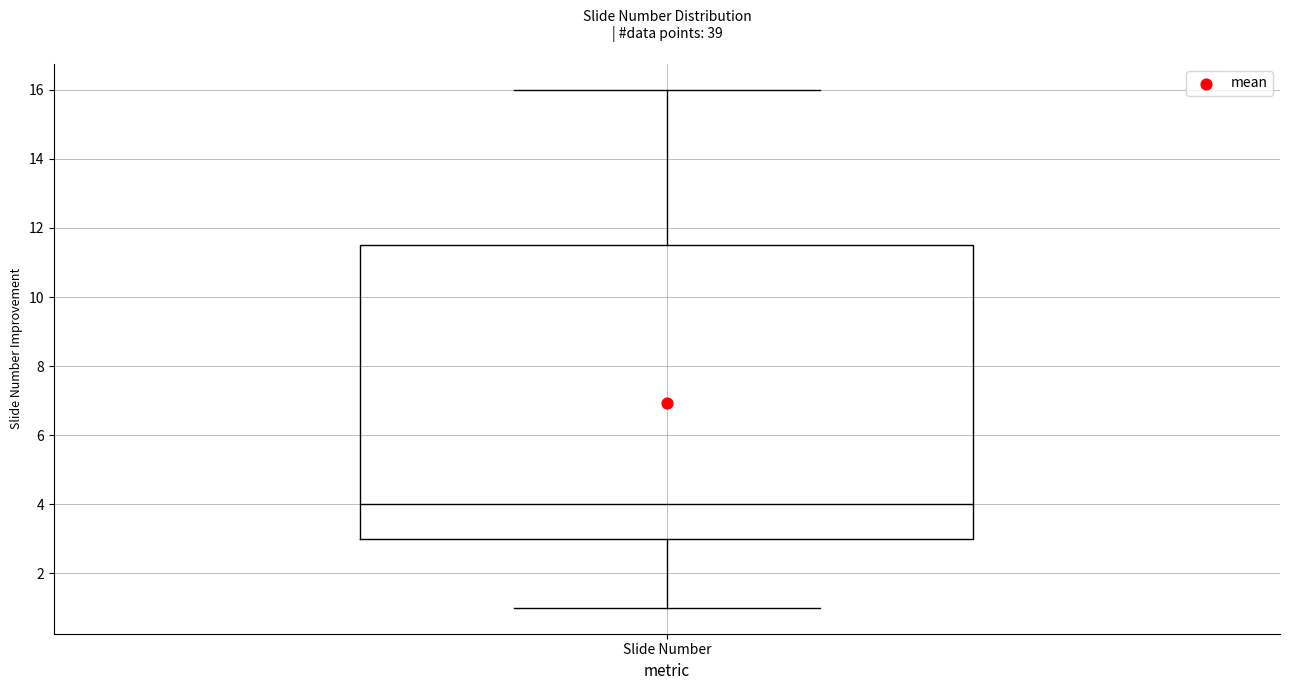

Transcribe this box plot: give where the median line is, the range the box spans, and where the two whiskers end, as read against the y-axis. The values are not printed on the chart, so give them approximately, as read against the axis.

median 4.0, box 3.0 to 11.6, whiskers 1.0 to 16.0